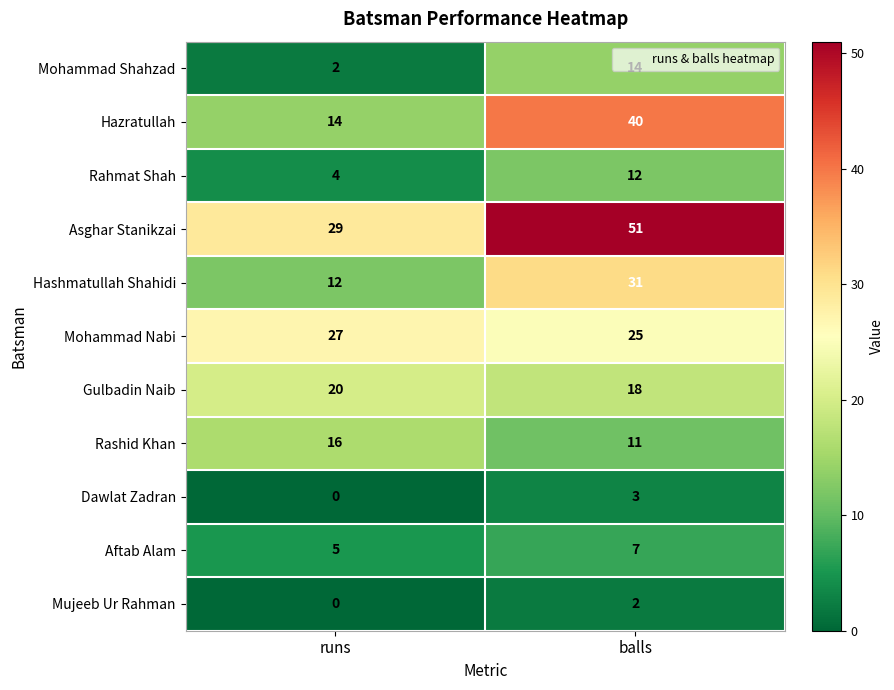

What is the approximate value of Hazratullah at balls, to the nearest 5?

40